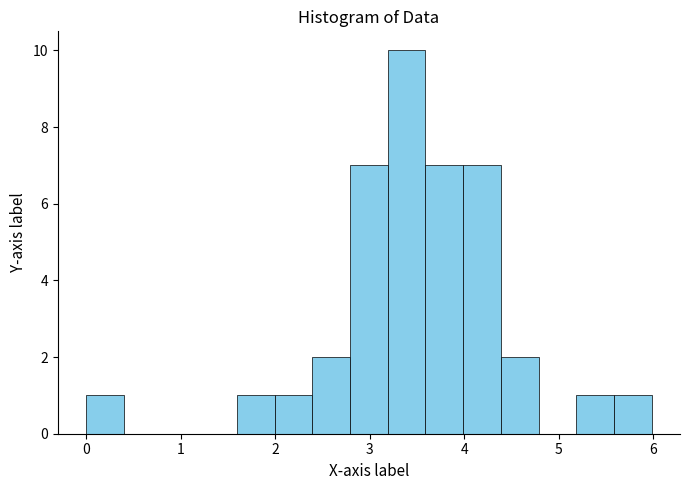

Around what value on the x-axis is the tallest bar? Give the approximate position of its centre, as read against the axis.

3.4